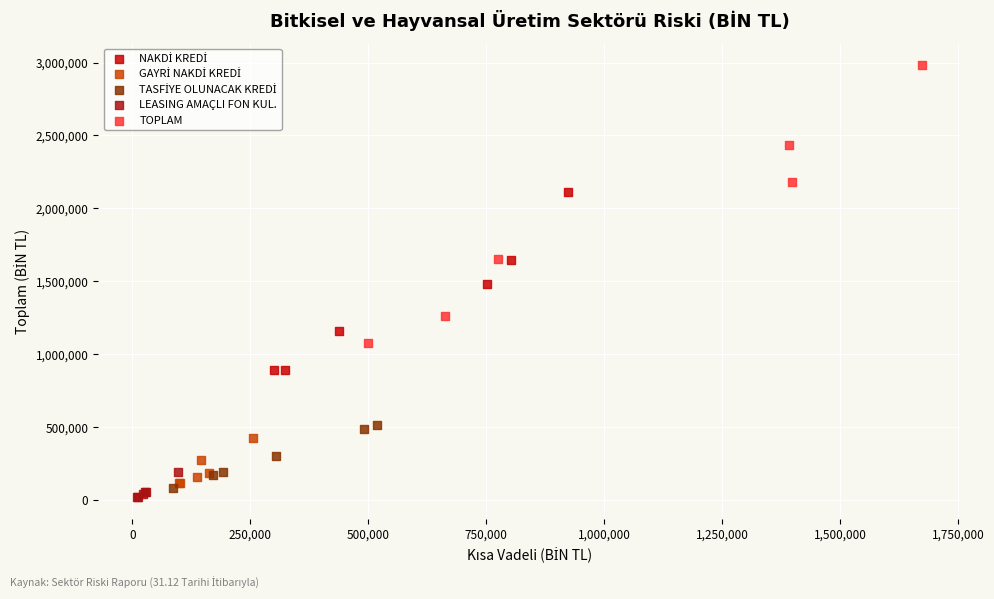

Which series has the largest Y range (max minus min)?

TOPLAM